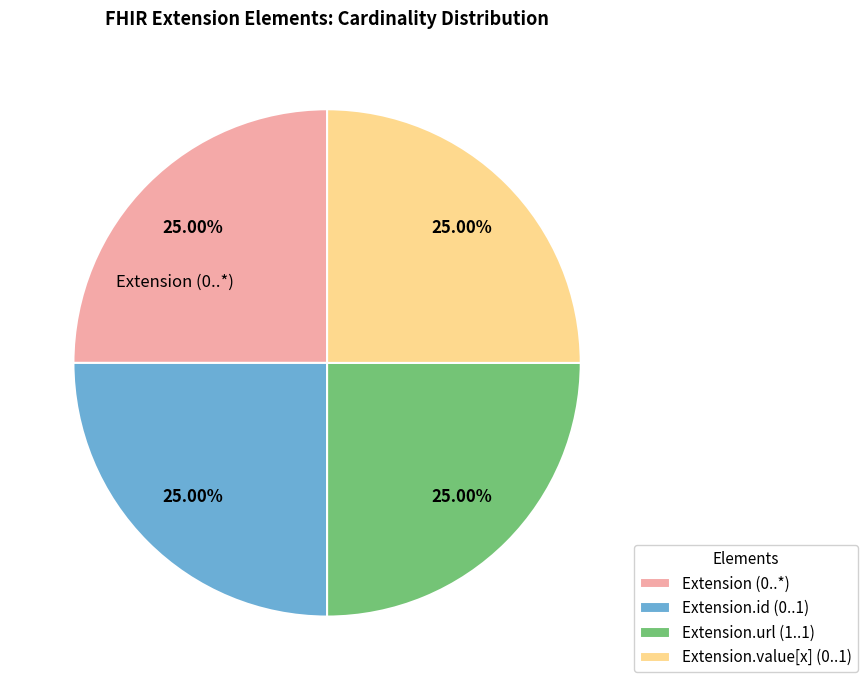

How many slices are in this pie chart?

4